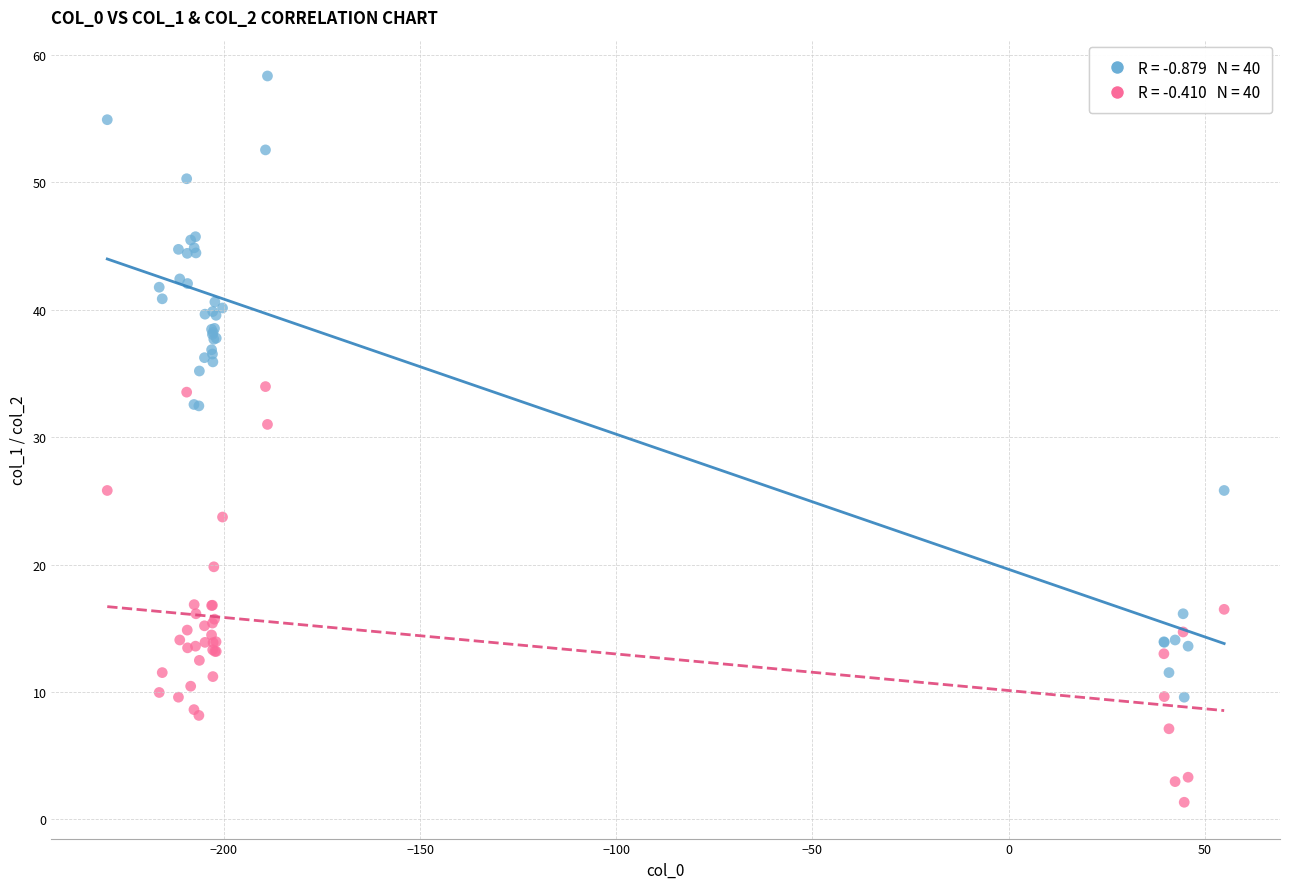

Across all series, what Y value is closest to 29?

31.0